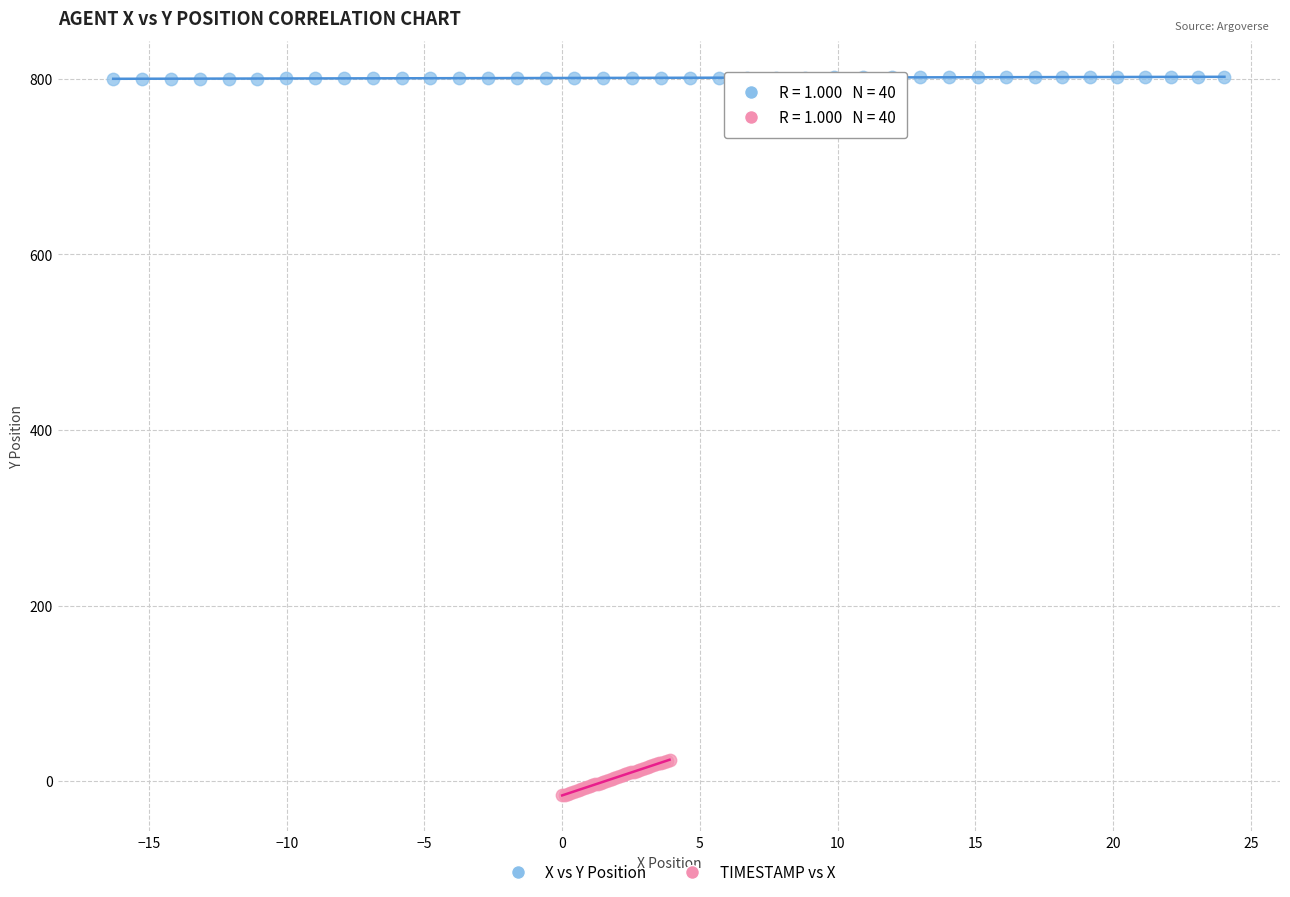

Which series reaches the maximum Y coordinate?

X vs Y Position